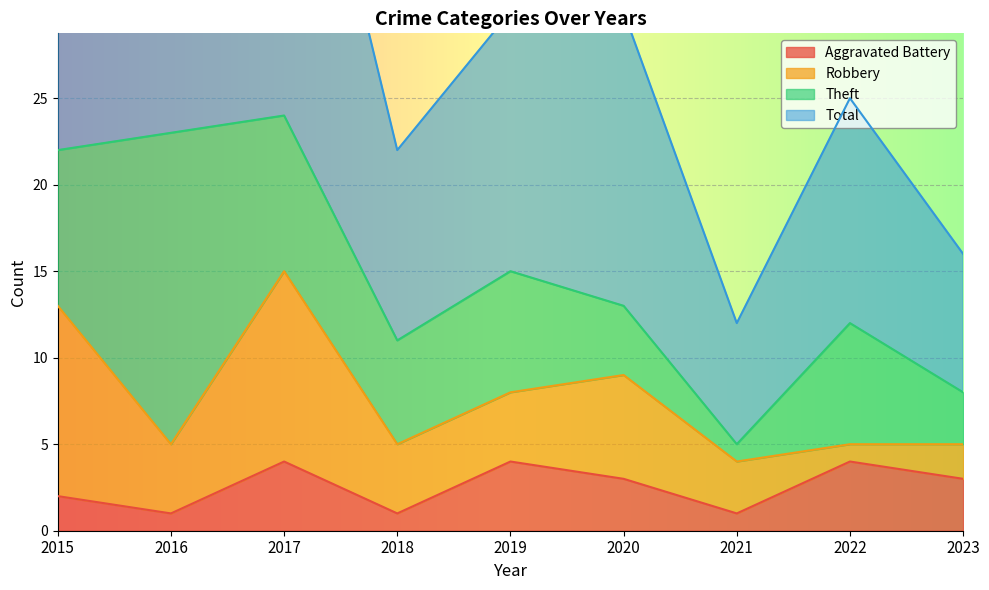

The value of Aggravated Battery at 2020 is 3. True or false?

True